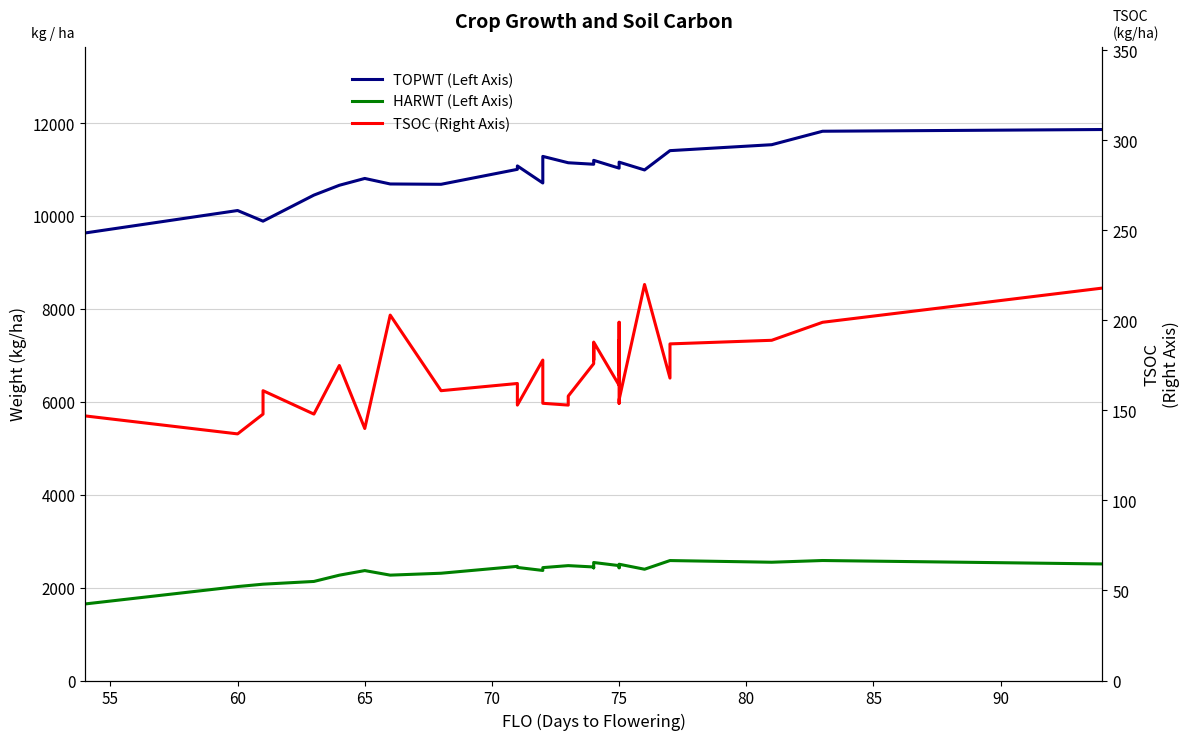

Is the value of TSOC (Right Axis) at 10 greater than the value of HARWT (Left Axis) at 28?

No